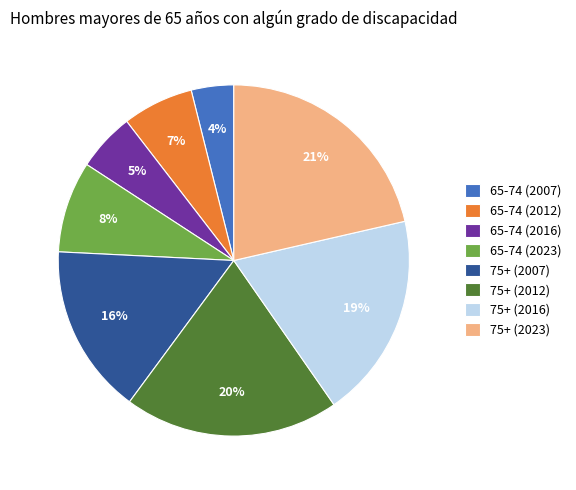

Do 75+ (2023) and 65-74 (2023) together represent more than half of the pie?

No